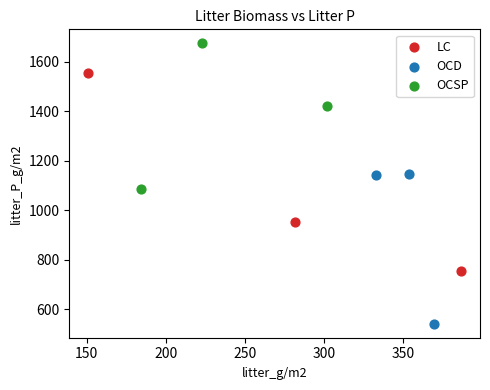

Which series has the largest Y range (max minus min)?

LC